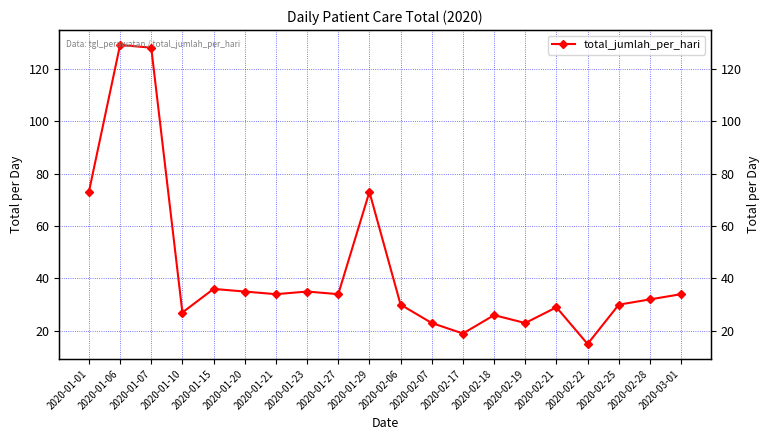

List the labels in order of value, largest first.

2020-01-06, 2020-01-07, 2020-01-01, 2020-01-29, 2020-01-15, 2020-01-20, 2020-01-23, 2020-01-21, 2020-01-27, 2020-03-01, 2020-02-28, 2020-02-06, 2020-02-25, 2020-02-21, 2020-01-10, 2020-02-18, 2020-02-07, 2020-02-19, 2020-02-17, 2020-02-22